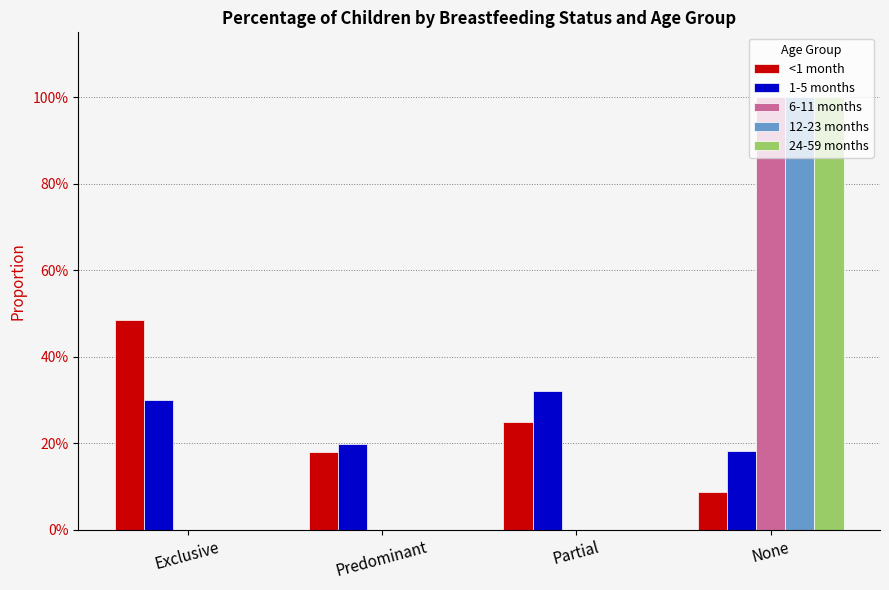

What are all the series names shown in the legend?

<1 month, 1-5 months, 6-11 months, 12-23 months, 24-59 months